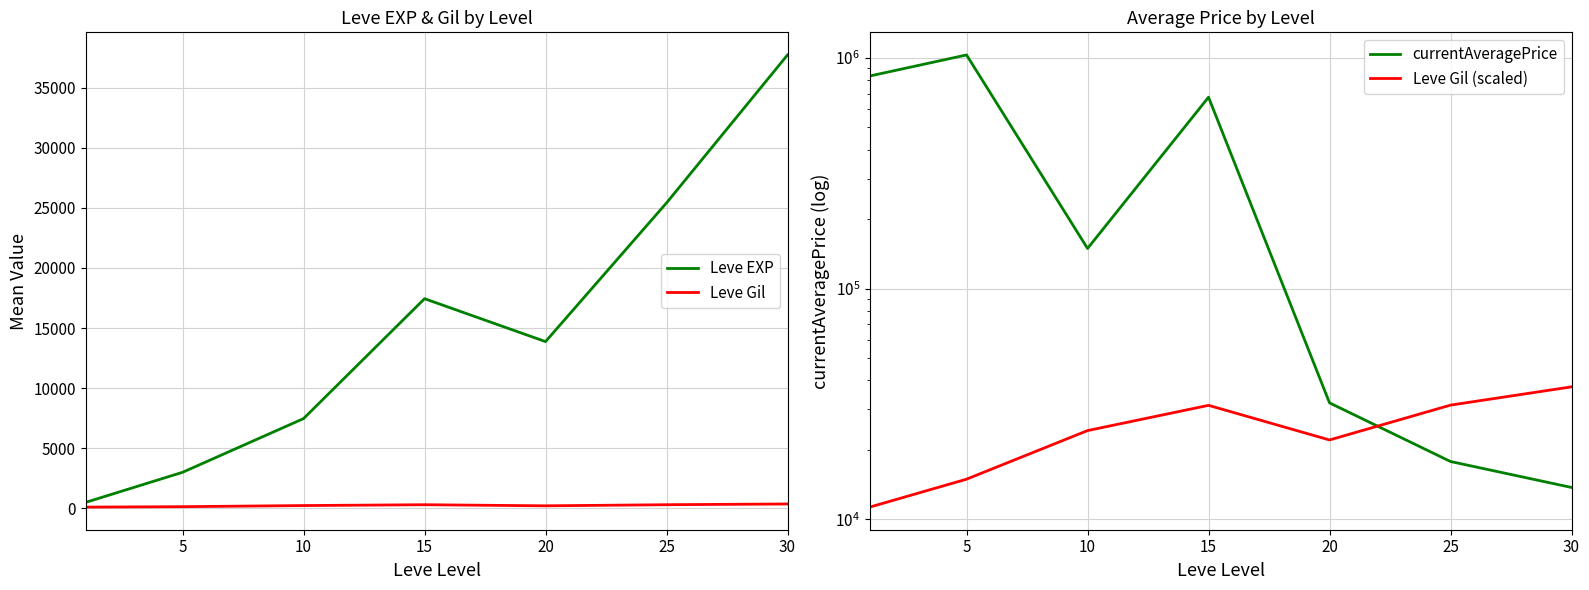

How many interior local peaks does the currentAveragePrice series have?

2